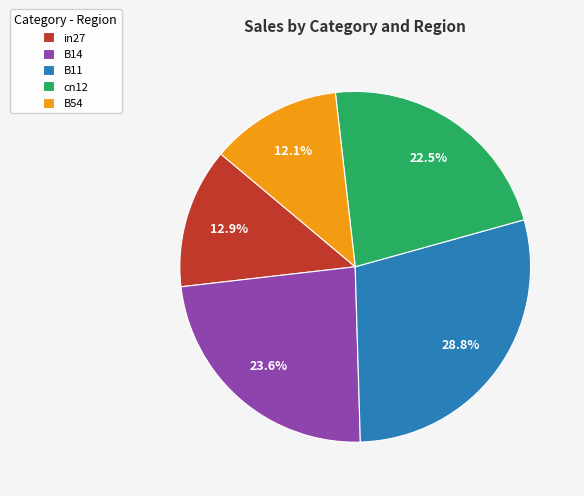

What portion of the pie excludes B11?

71.2%